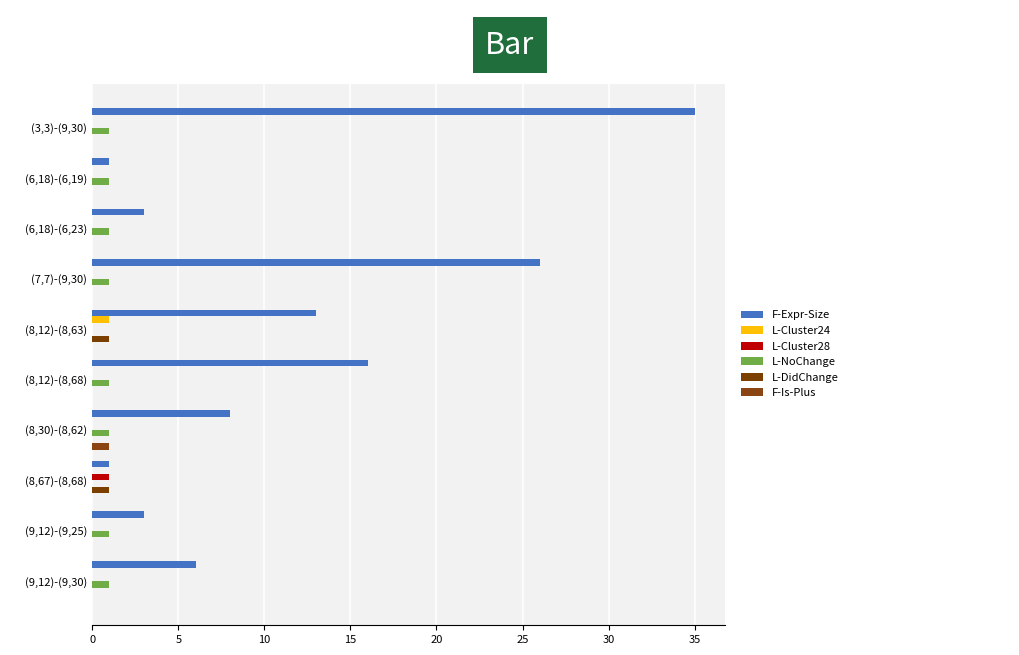

What position from the left is (6,18)-(6,19)?

2